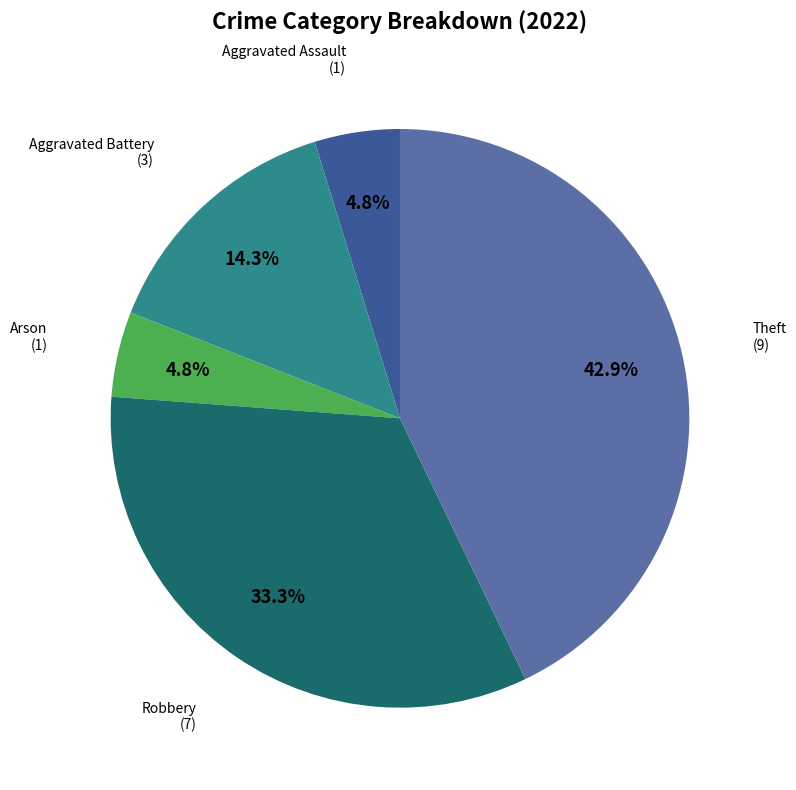

Is there any slice that represents more than half of the pie?

No